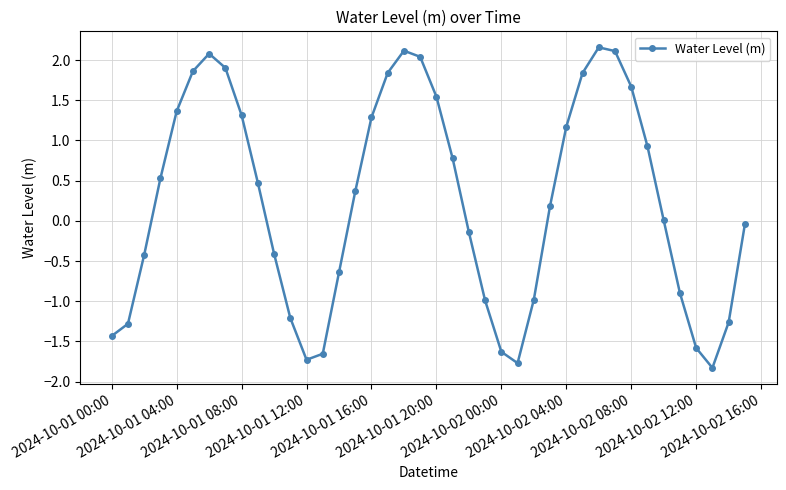

How many series are shown in this chart?

1